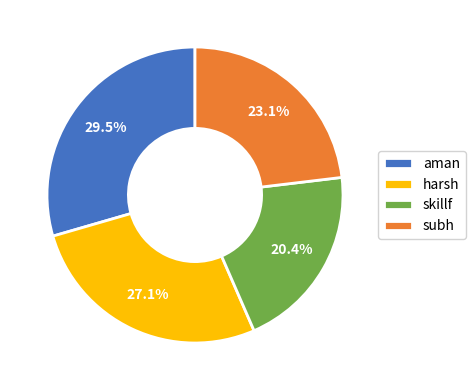

Which category has the biggest portion of the pie?

aman